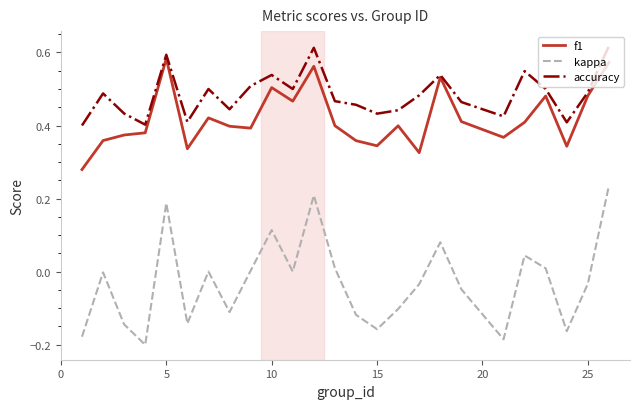

What are all the series names shown in the legend?

f1, kappa, accuracy